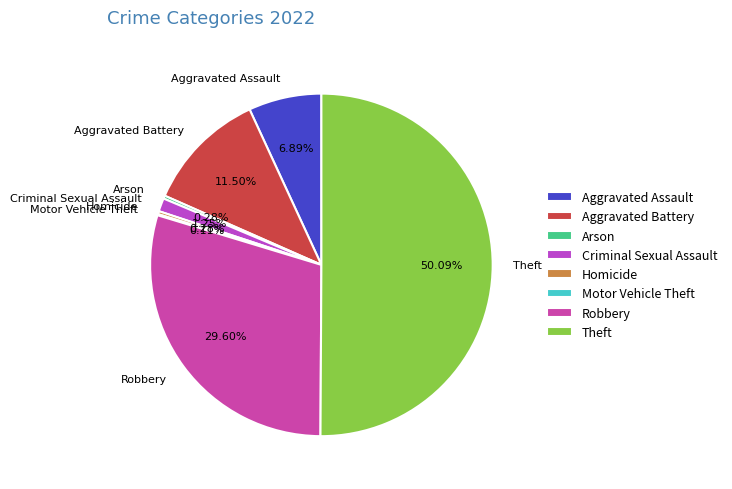

Which has a higher value, Arson or Theft?

Theft